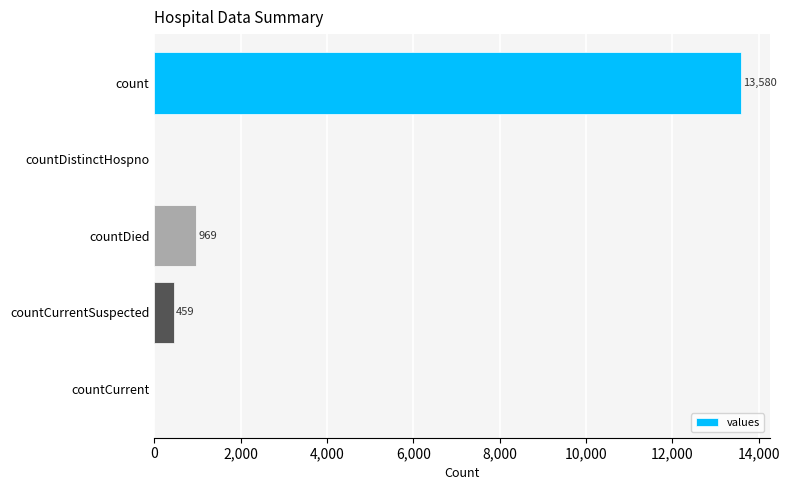

Count the number of data series in this chart.

1